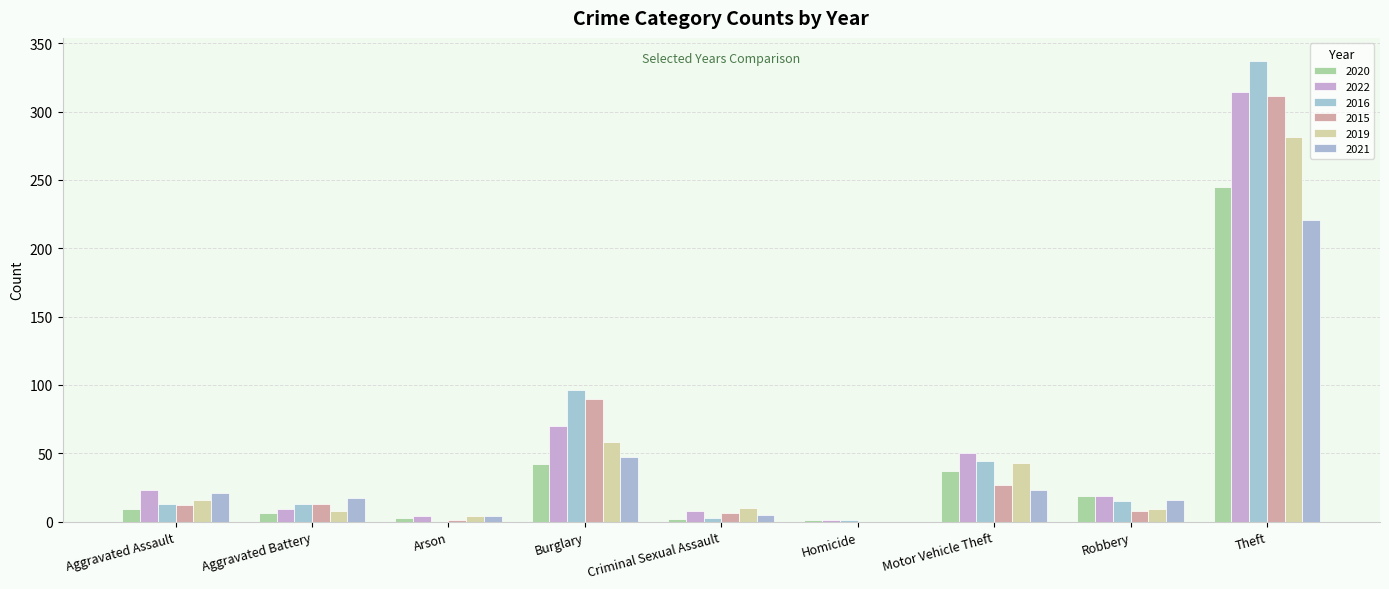

Which series has the largest range (max minus min)?

2016